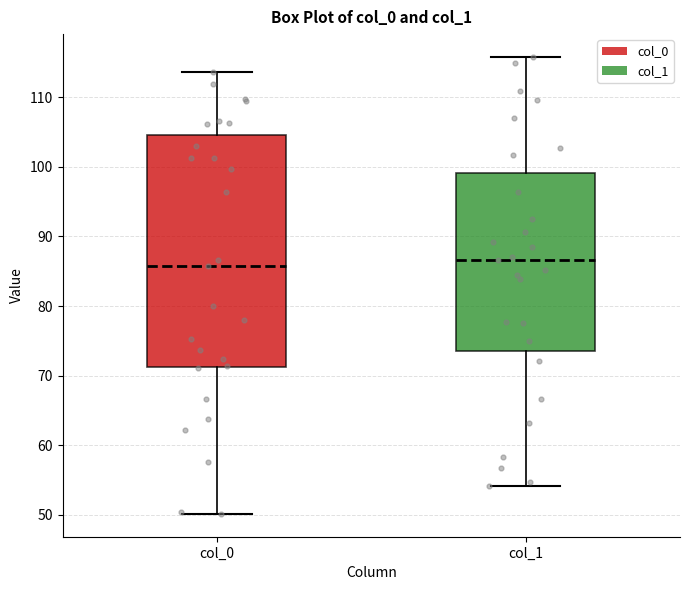

Reading left to right, read every box against the y-axis: the position of its median line, the range the box covers, and the ends of its whiskers. The values are not printed on the chart, so give them approximately, as read against the axis.

col_0: median 86, box 71 to 105, whiskers 50 to 114
col_1: median 87, box 74 to 99, whiskers 54 to 116